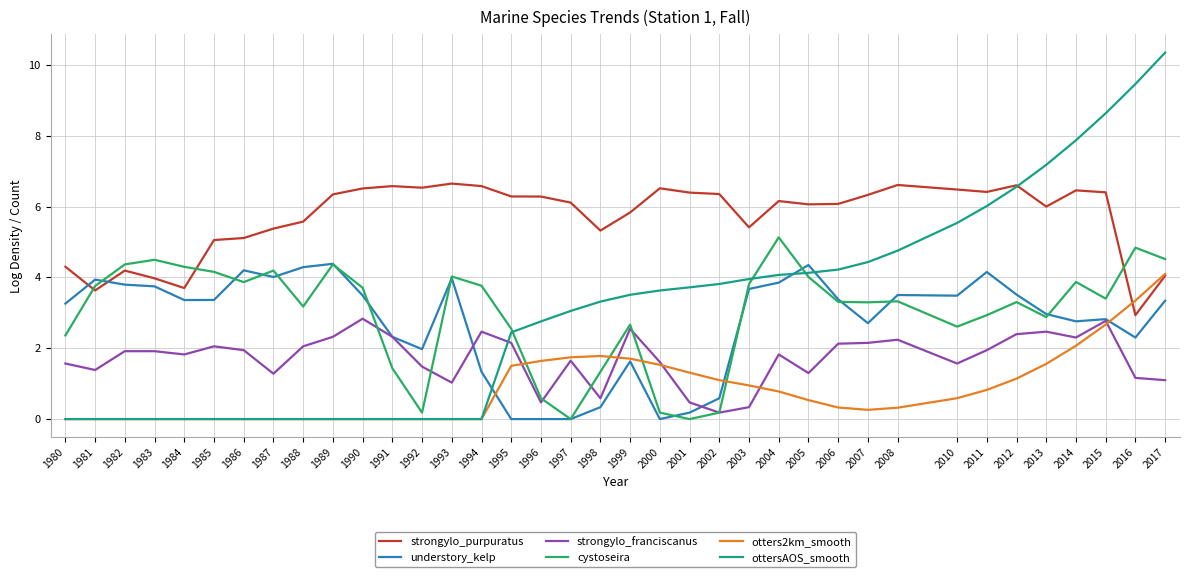

Which series has the largest range (max minus min)?

ottersAOS_smooth